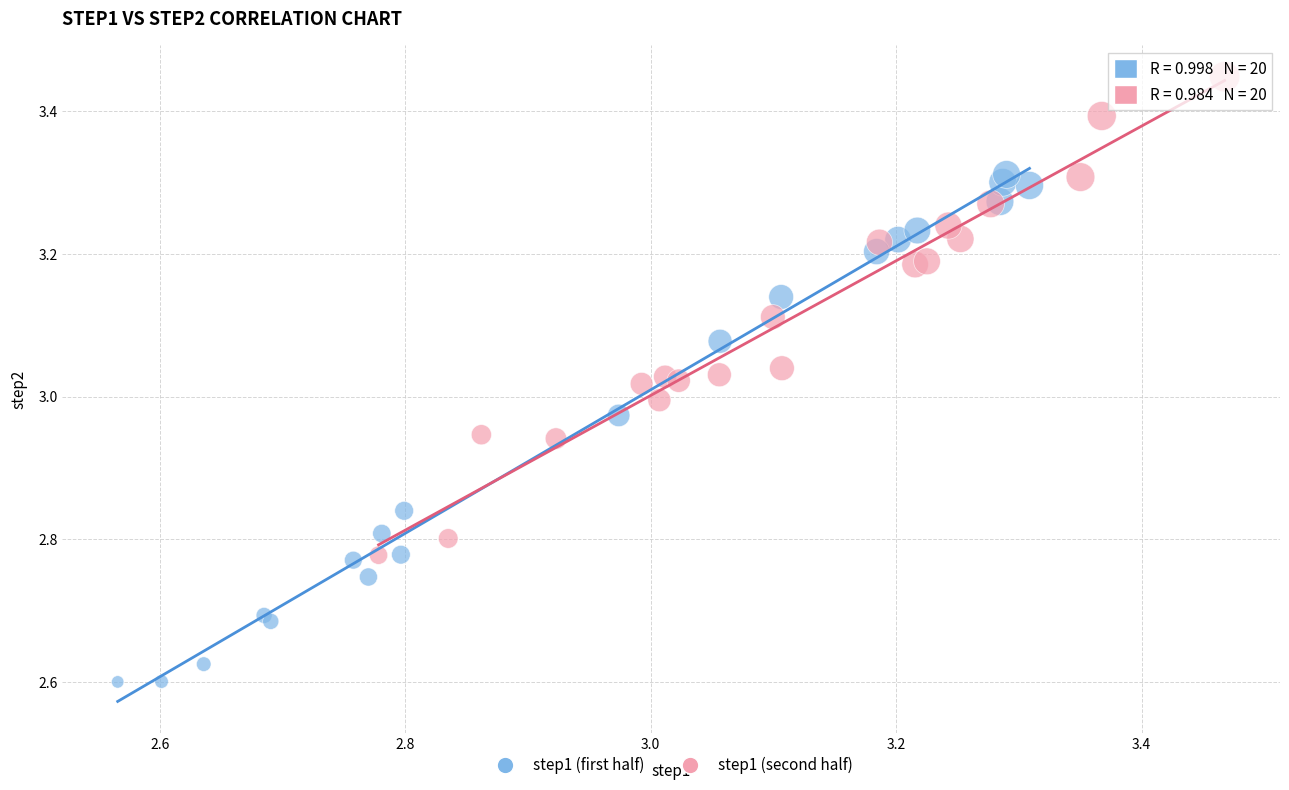

Which series contains the highest Y value?

step1 (second half)